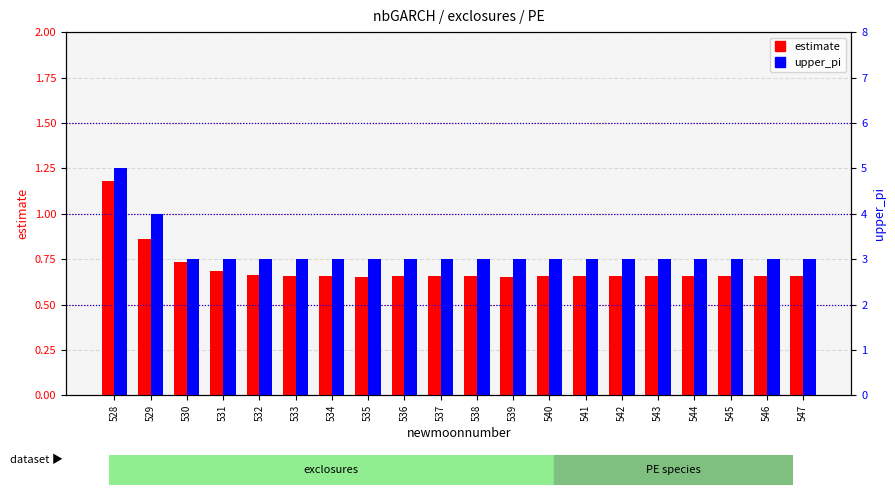

Which series has the widest spread of values?

upper_pi